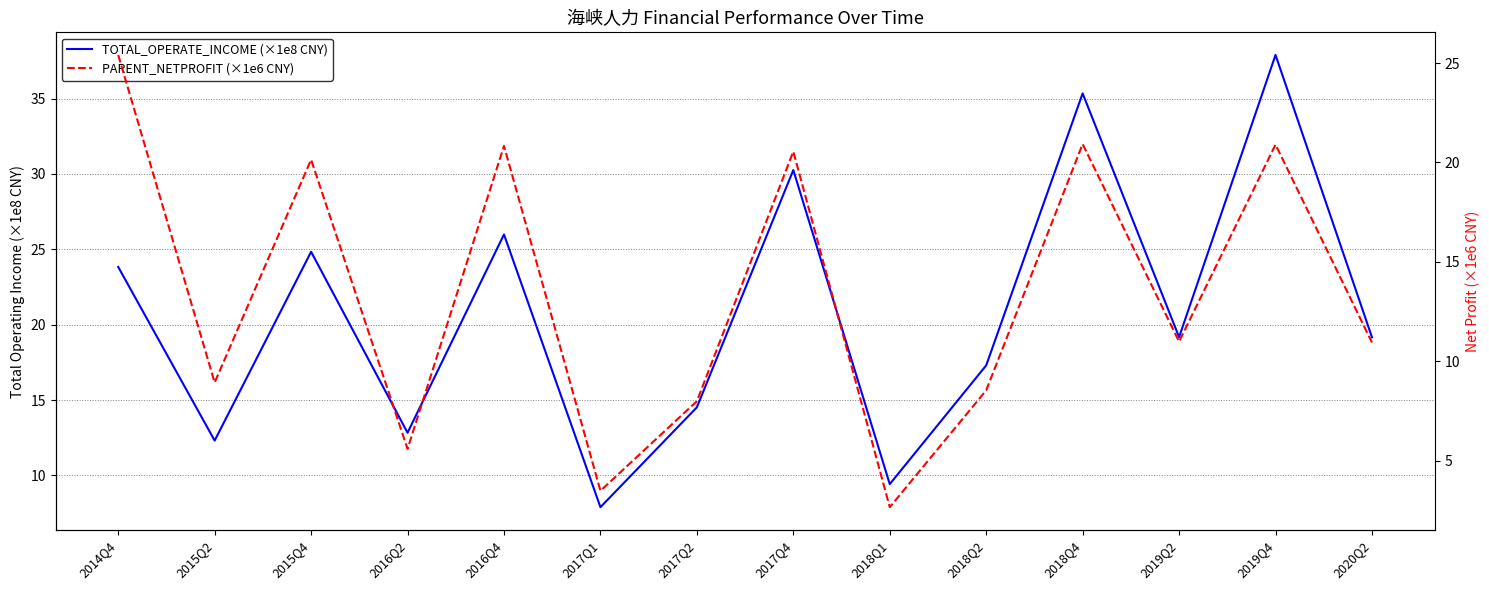

What is the lowest value of the TOTAL_OPERATE_INCOME (×1e8 CNY) series?

7.9